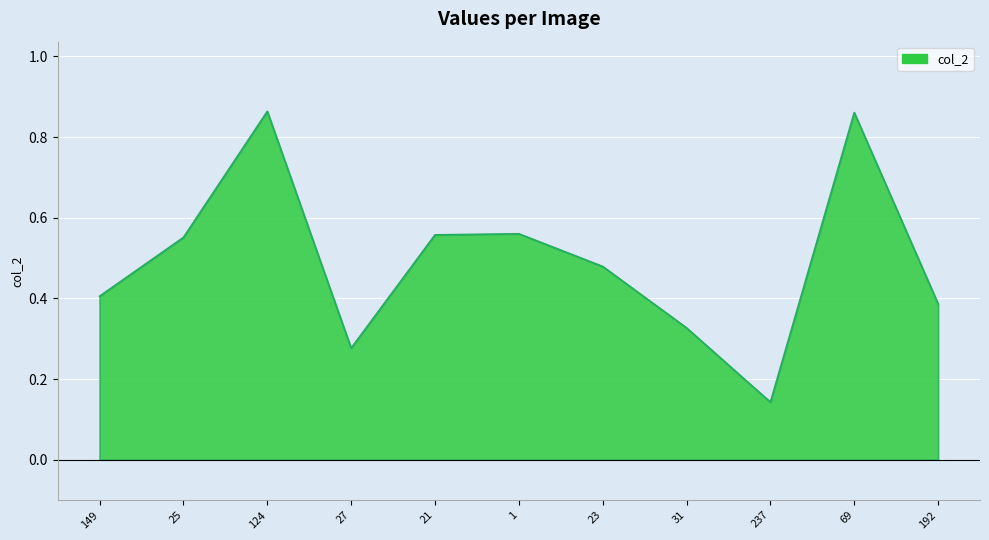

Which category has the lowest value across all series?

237